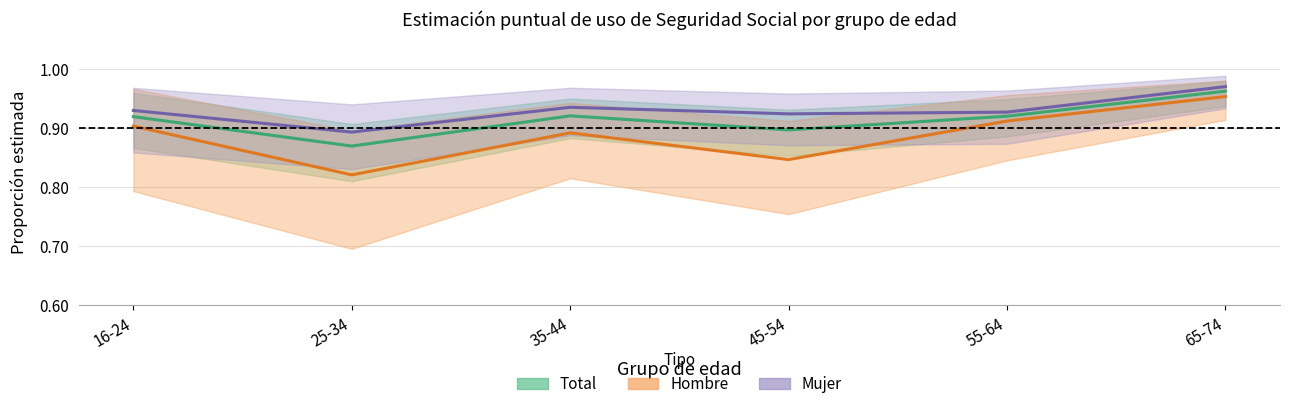

True or false: Total and Hombre cross at least once.

False